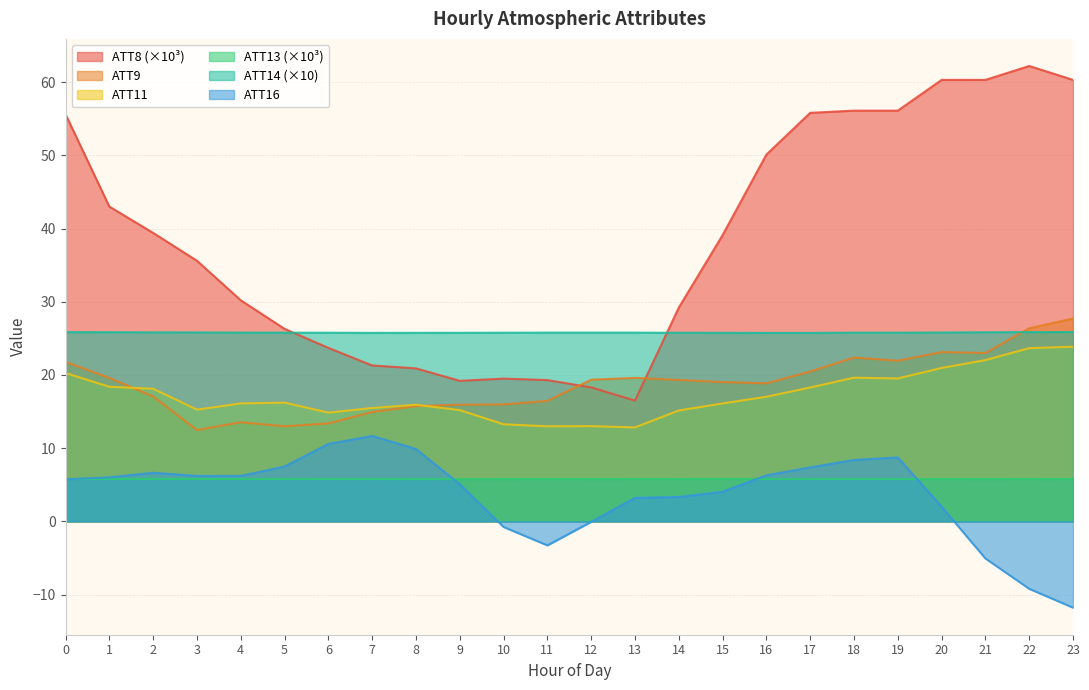

What is the average value of the ATT11 series?

17.3